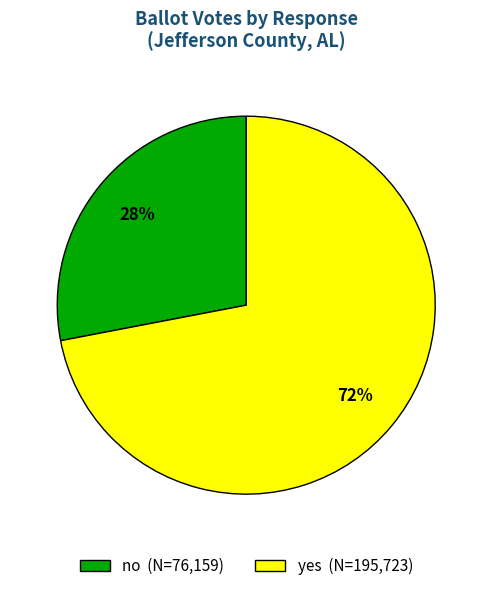

Between no and yes, which is larger?

yes